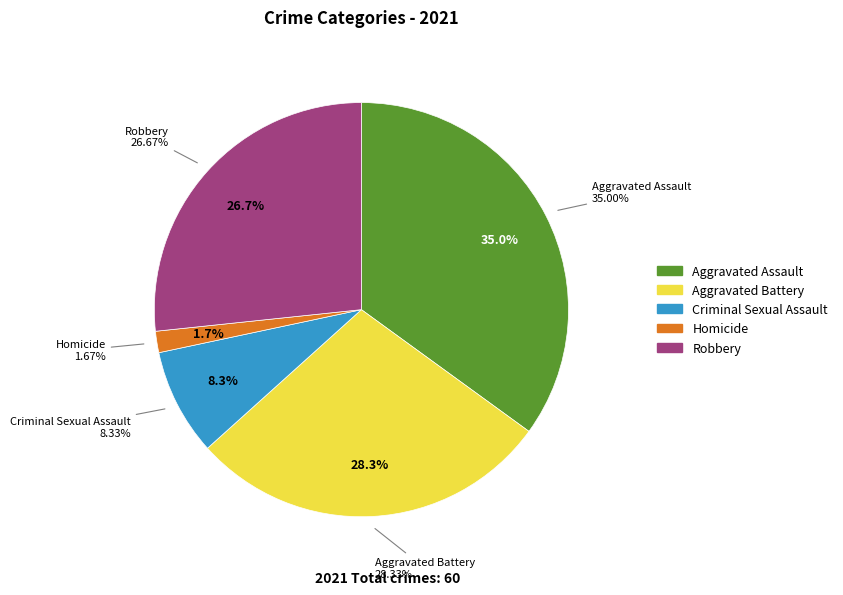

To the nearest percent, what is the average slice percentage?

20%